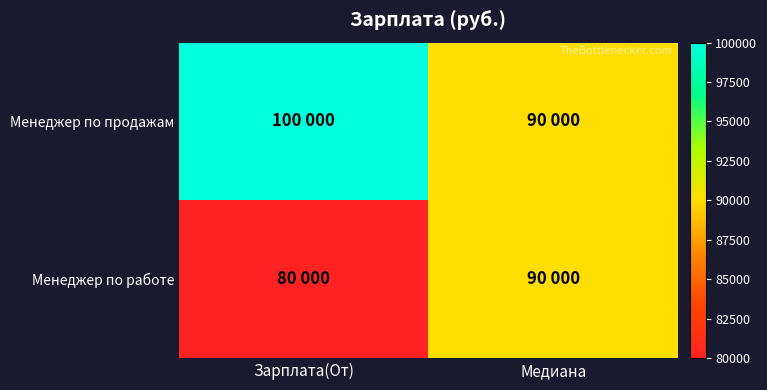

Rank the series by their maximum value, from lowest to highest.

Менеджер по работе, Менеджер по продажам